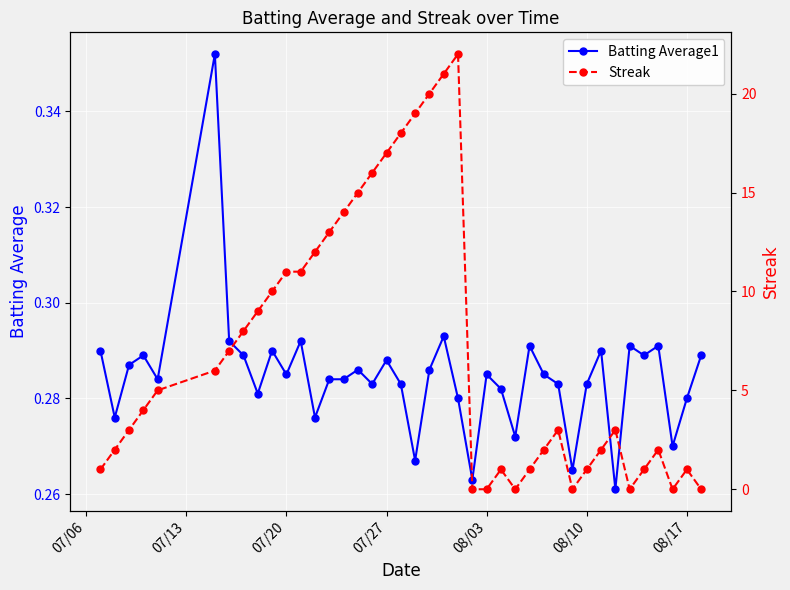

How many Batting Average1 values are between 0 and 1?

40